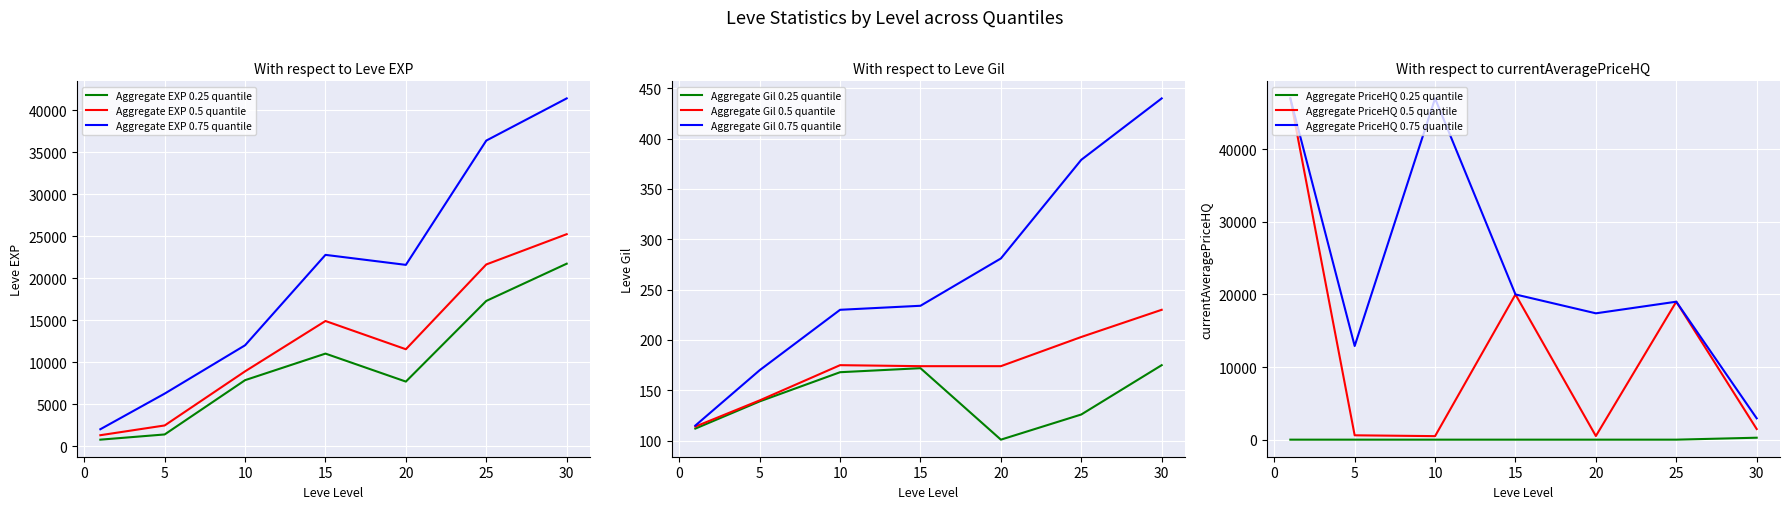

True or false: Aggregate EXP 0.25 quantile and Aggregate EXP 0.75 quantile cross at least once.

False